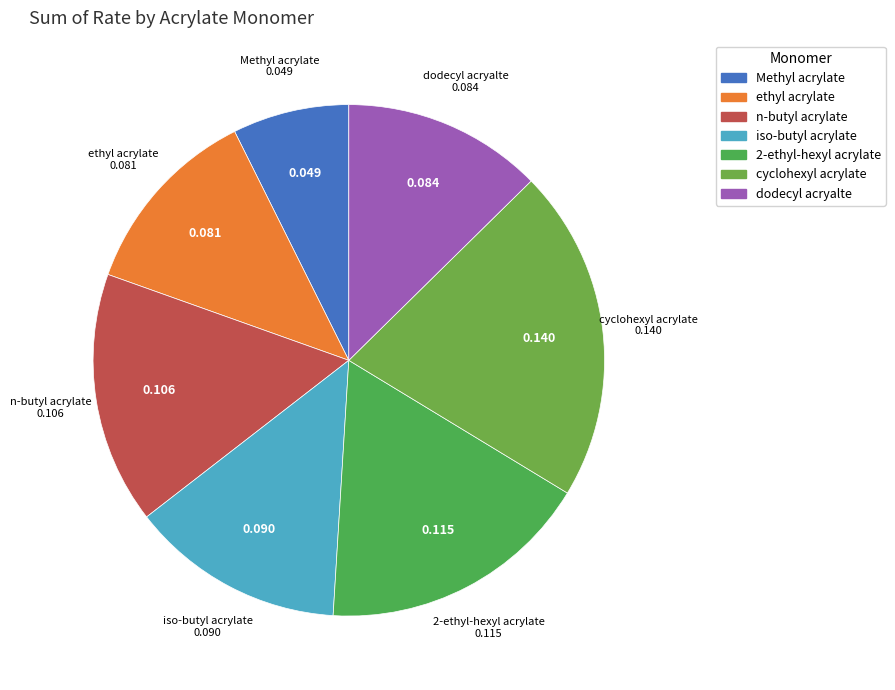

Is the sum of Methyl acrylate and dodecyl acryalte greater than half?

No